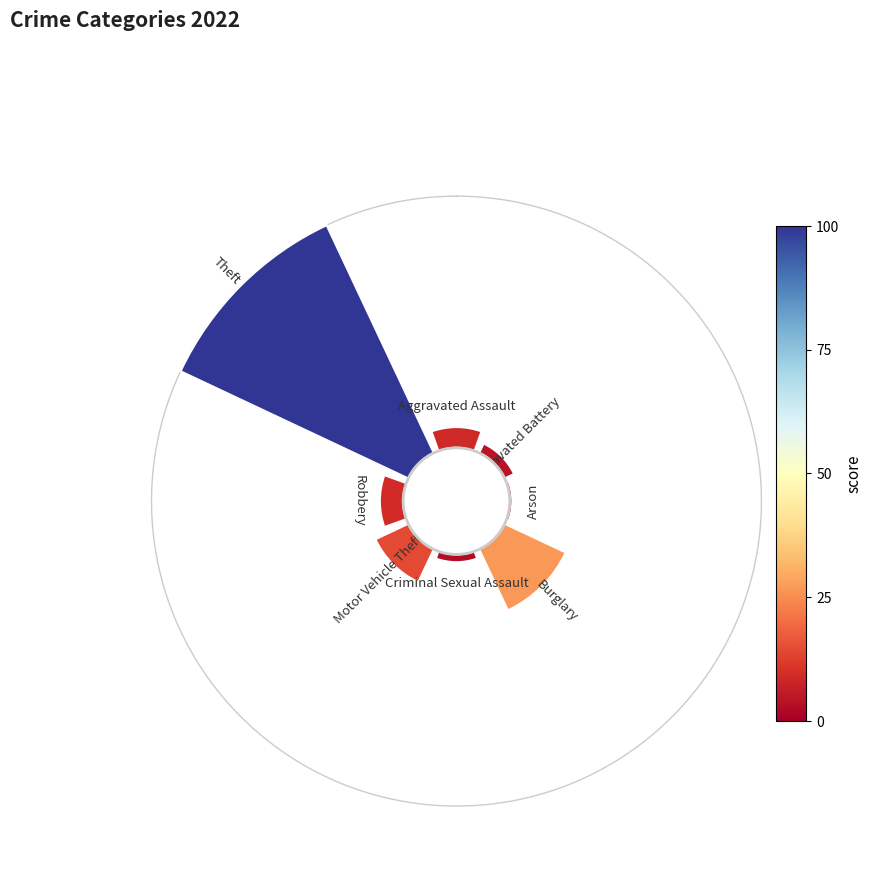

Is there any slice that represents more than half of the pie?

Yes